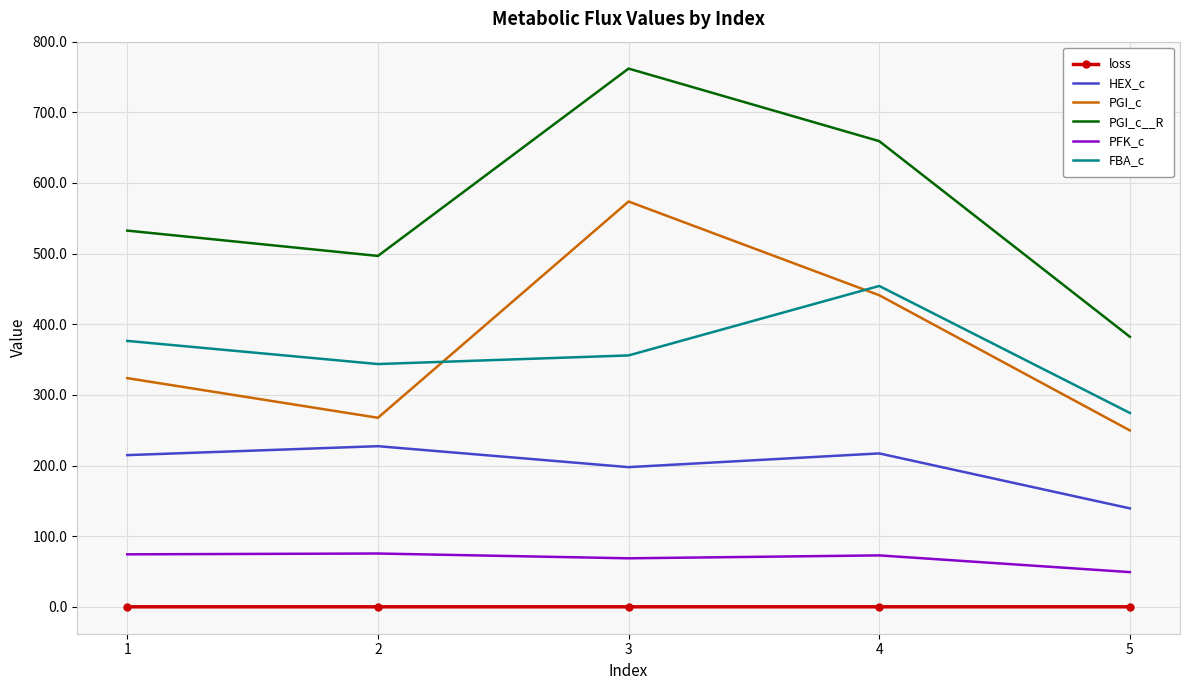

What is the average value of the FBA_c series?

361.0